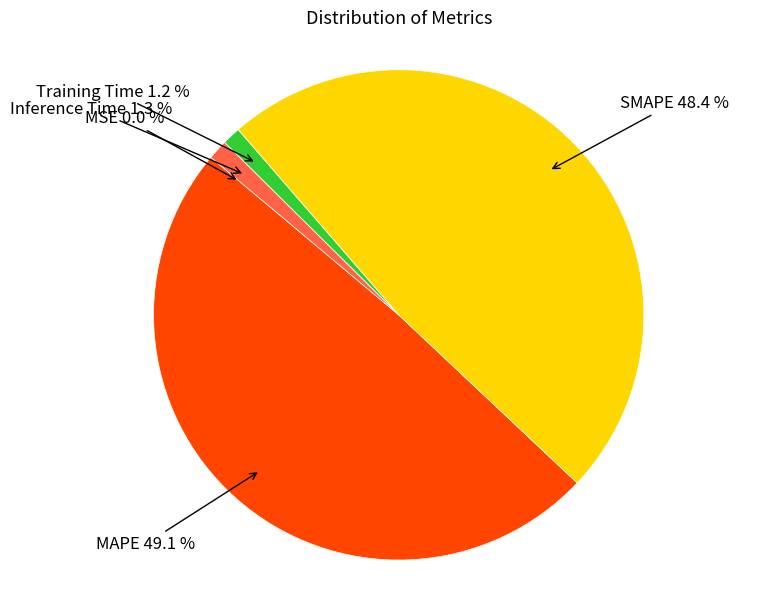

Is there a majority slice in this chart?

No